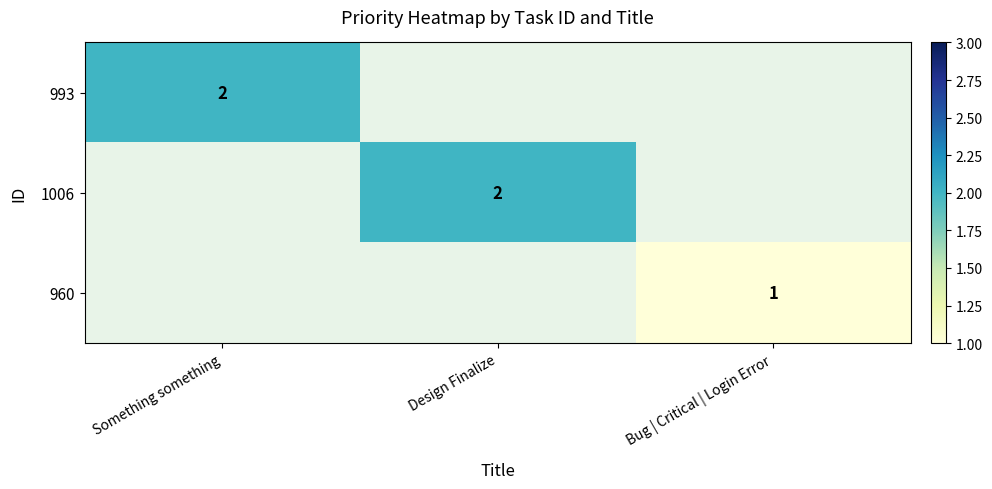

The 960 series shows 2 at Bug | Critical | Login Error. True or false?

False